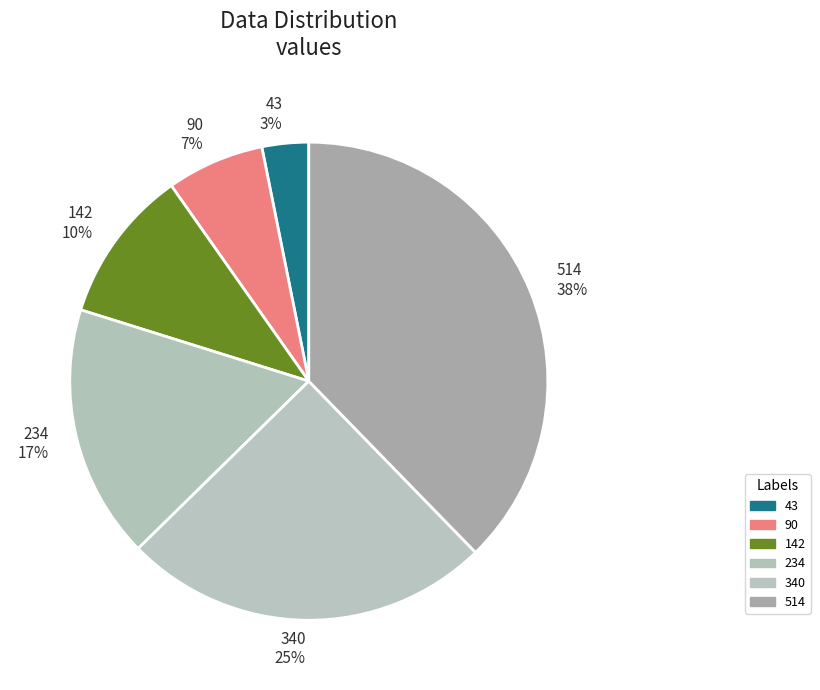

Which slice is the largest?

514